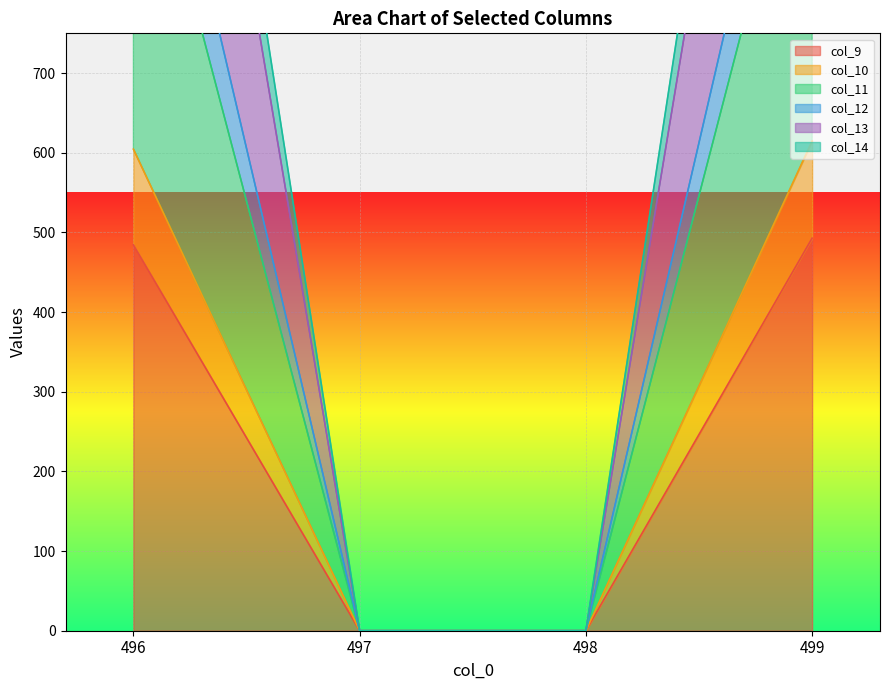

At 498, list the series in order from smallest to largest.

col_9, col_10, col_11, col_12, col_13, col_14